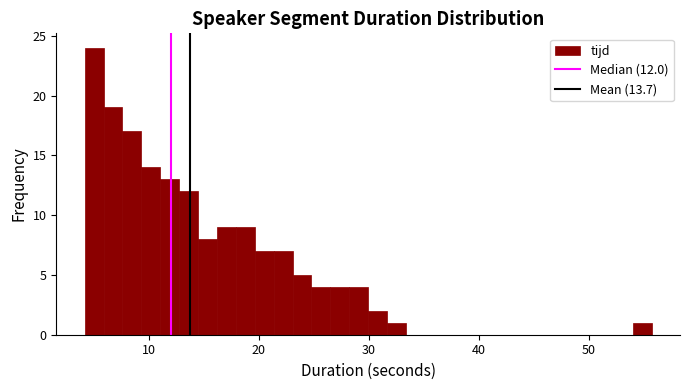

Around what value on the x-axis is the tallest bar? Give the approximate position of its centre, as read against the axis.

5